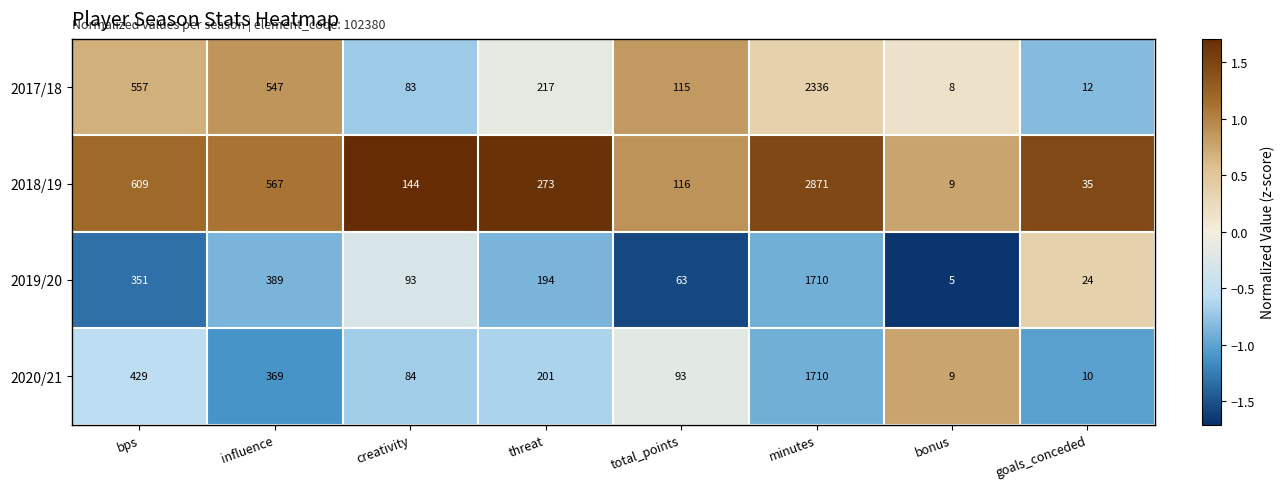

What is the sum of all 2020/21 values?

2905